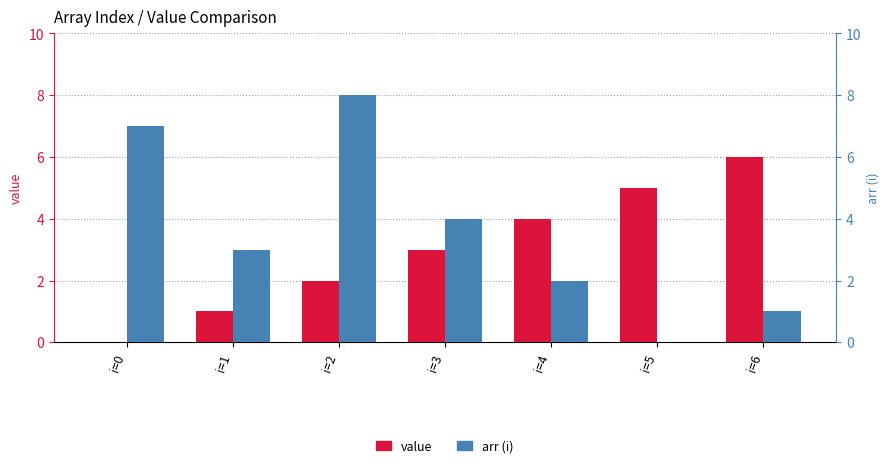

How many values in the arr (i) series are below 3?

3